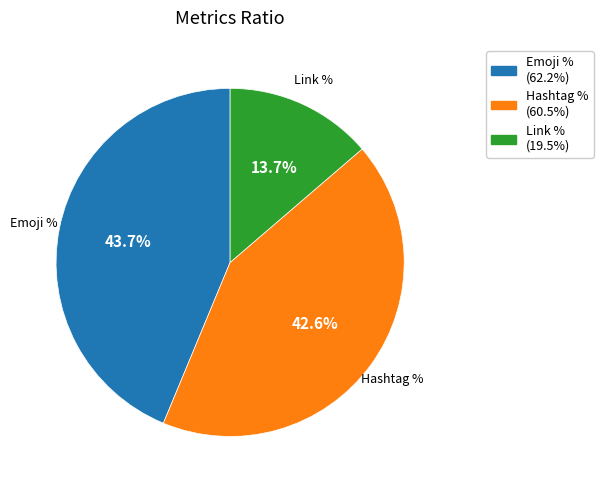

True or false: Link % accounts for 8% of the total.

False